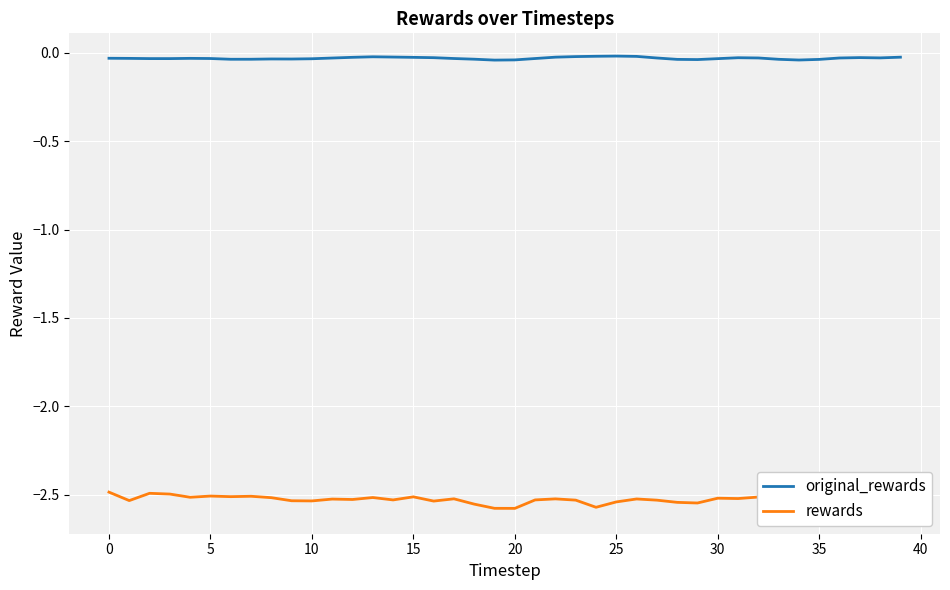

Which has a higher value, 11 or 39?

39